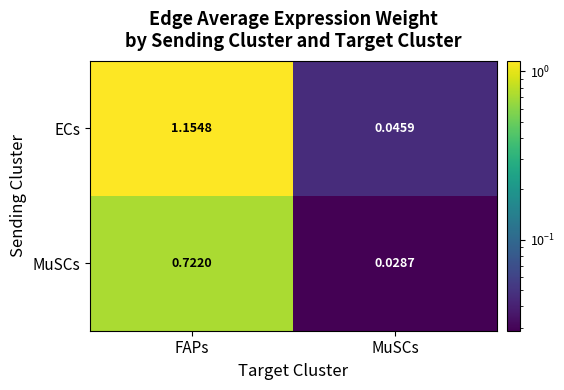

Which series has the largest total across all categories?

ECs